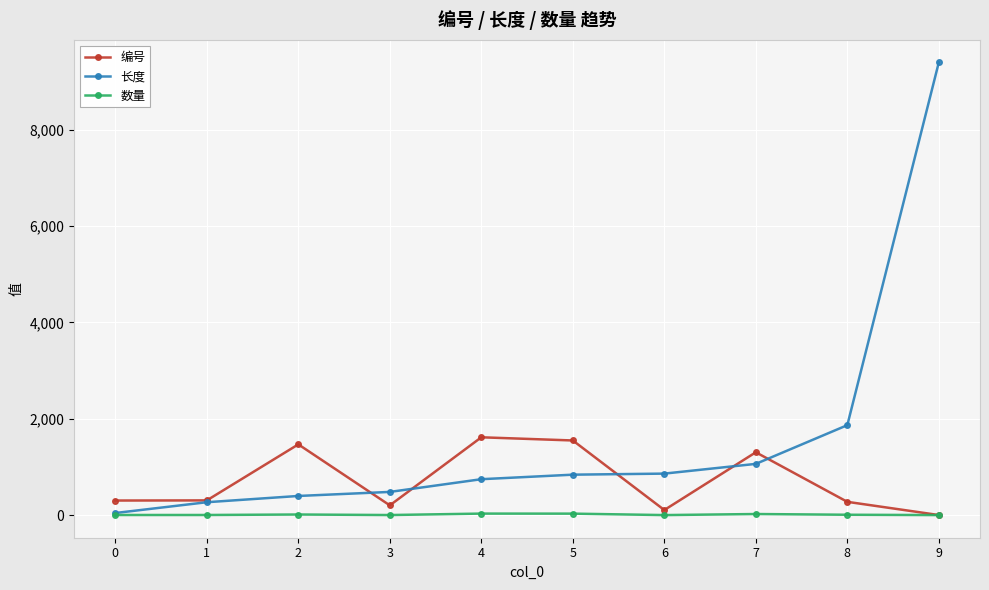

List the series in order of their overall mean, lowest first.

数量, 编号, 长度